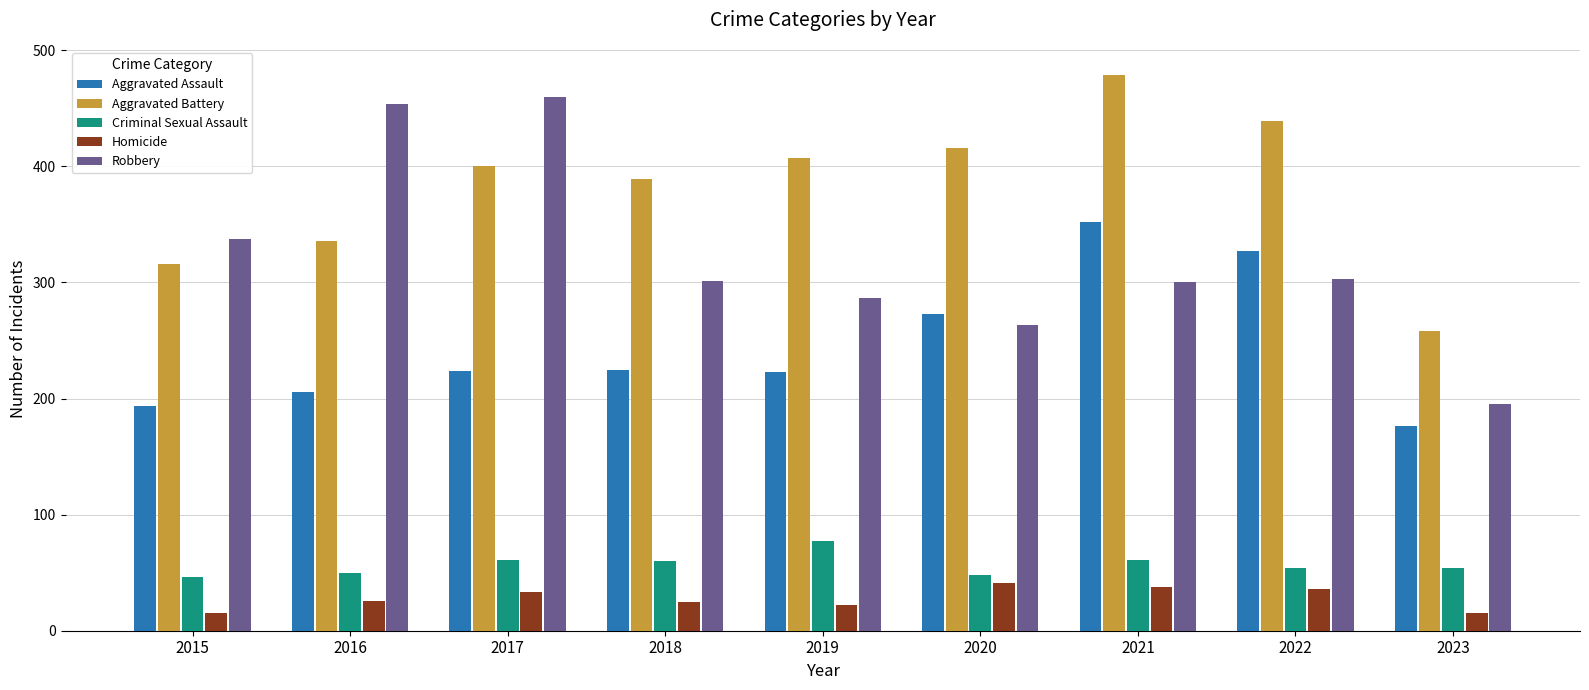

What are all the series names shown in the legend?

Aggravated Assault, Aggravated Battery, Criminal Sexual Assault, Homicide, Robbery